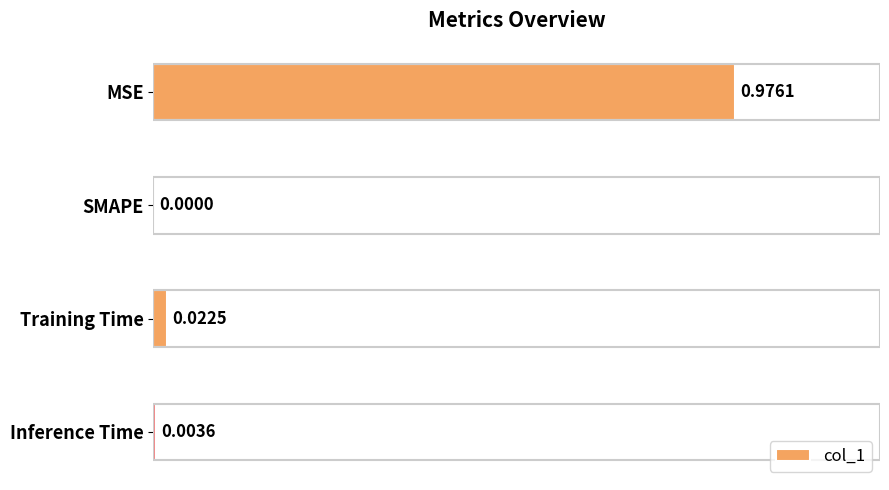

How many distinct data groups are displayed?

1